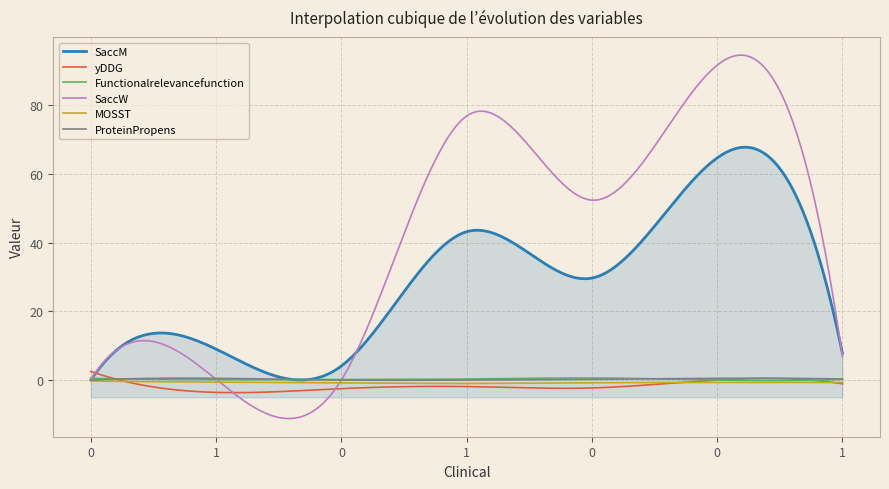

Which series has the widest spread of values?

SaccW